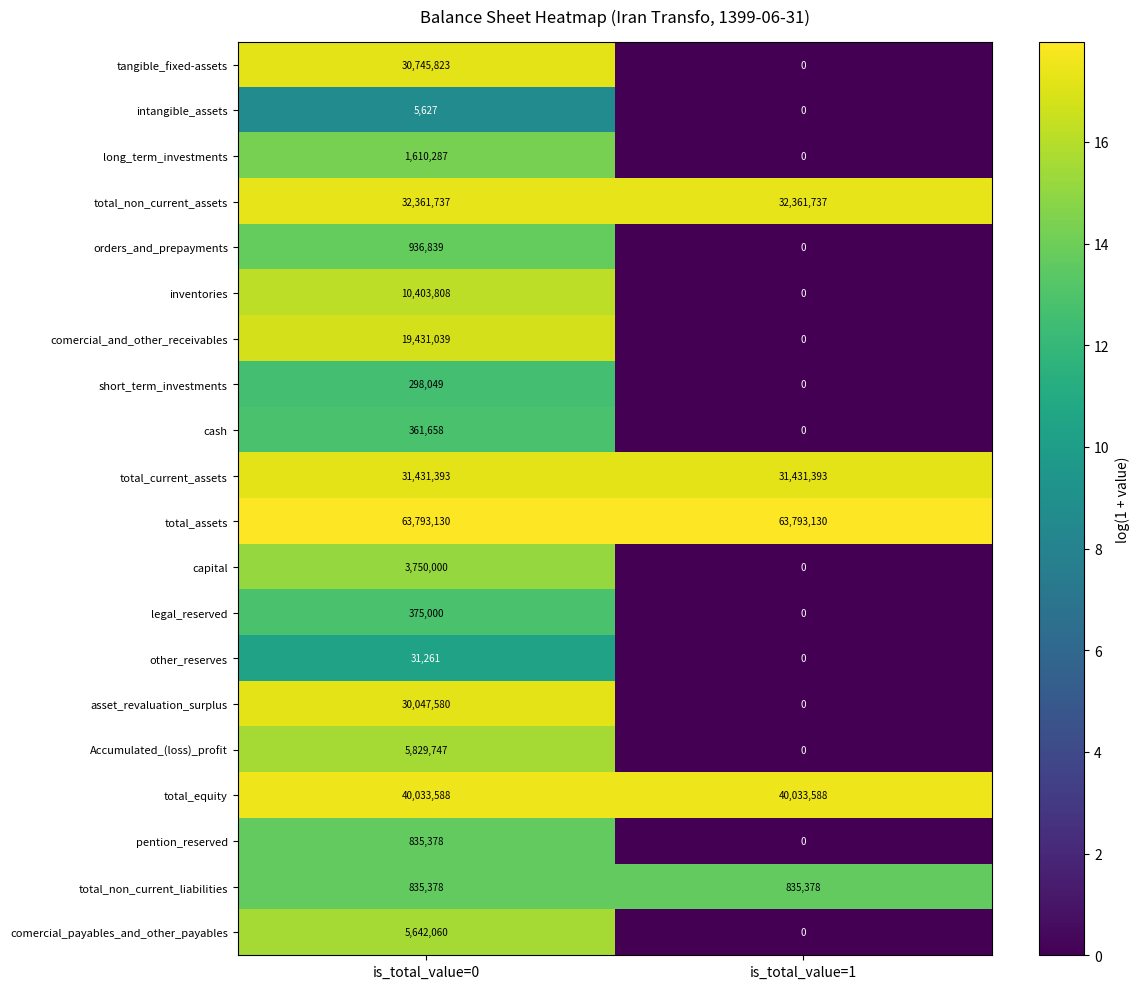

How many data points does each series have?

2